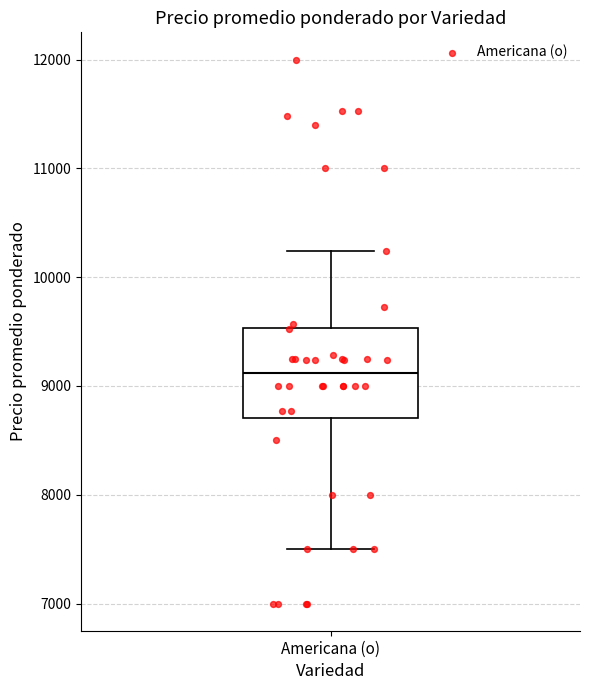

Read this box plot against the y-axis: the position of the median line, the range covered by the box, and the ends of both whiskers. The values are not printed on the chart, so give them approximately, as read against the axis.

median 9100, box 8700 to 9500, whiskers 7500 to 10200